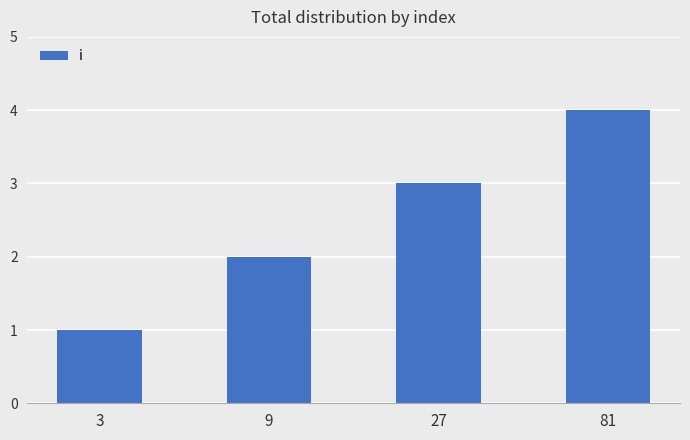

What is the sum of the values at 3 and 9?

3